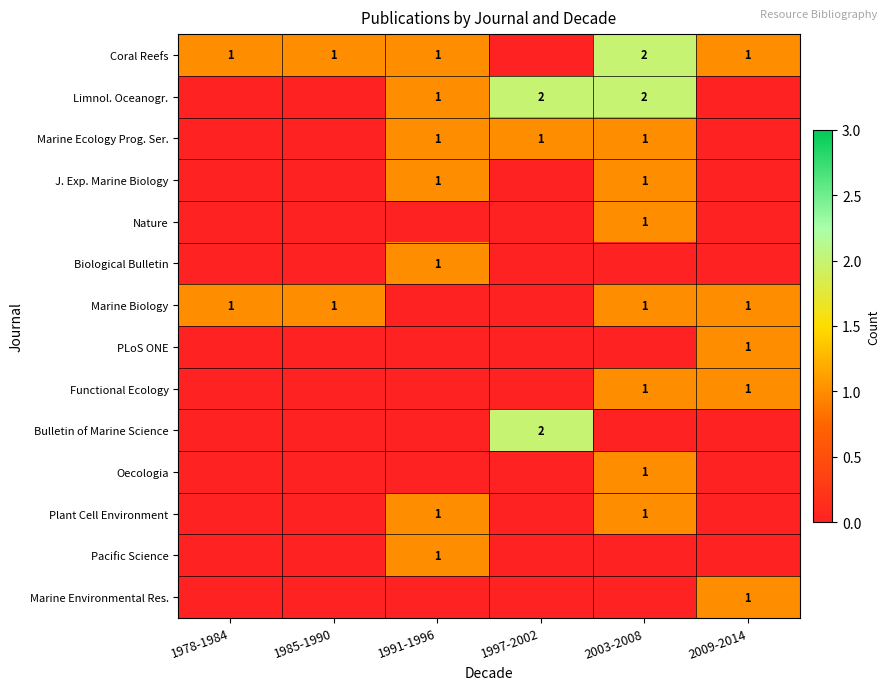

Is it true that Marine Biology equals 1 at 1985-1990?

True